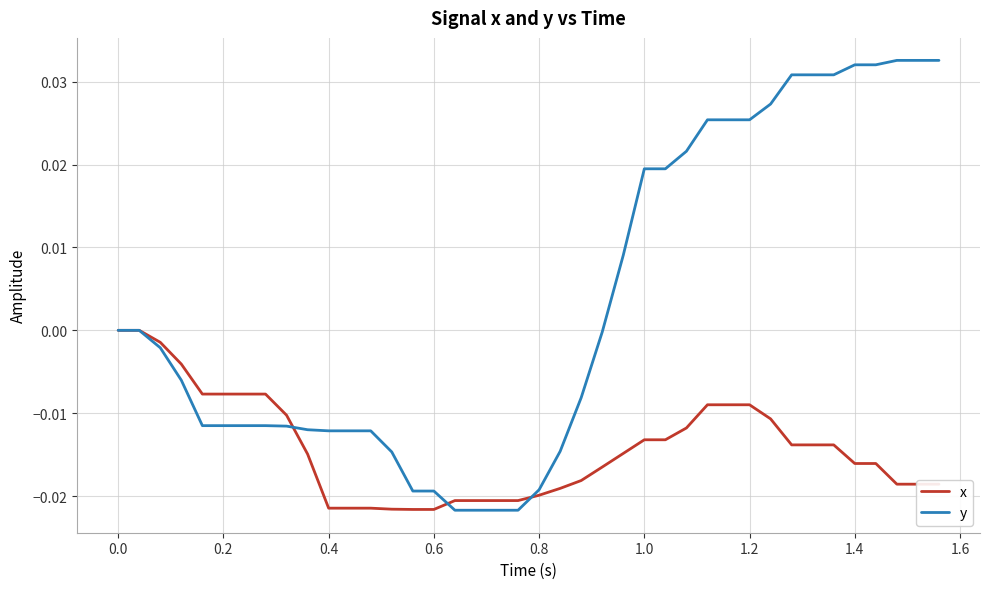

After their last crossing, which series has the higher values: y or x?

y